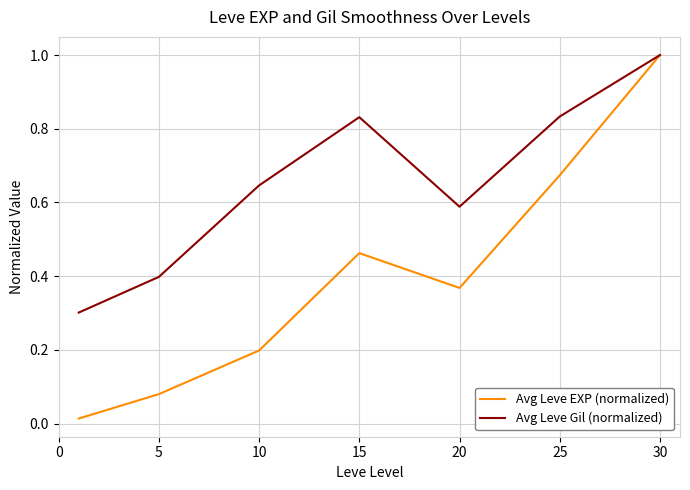

Which series has the largest range (max minus min)?

Avg Leve EXP (normalized)